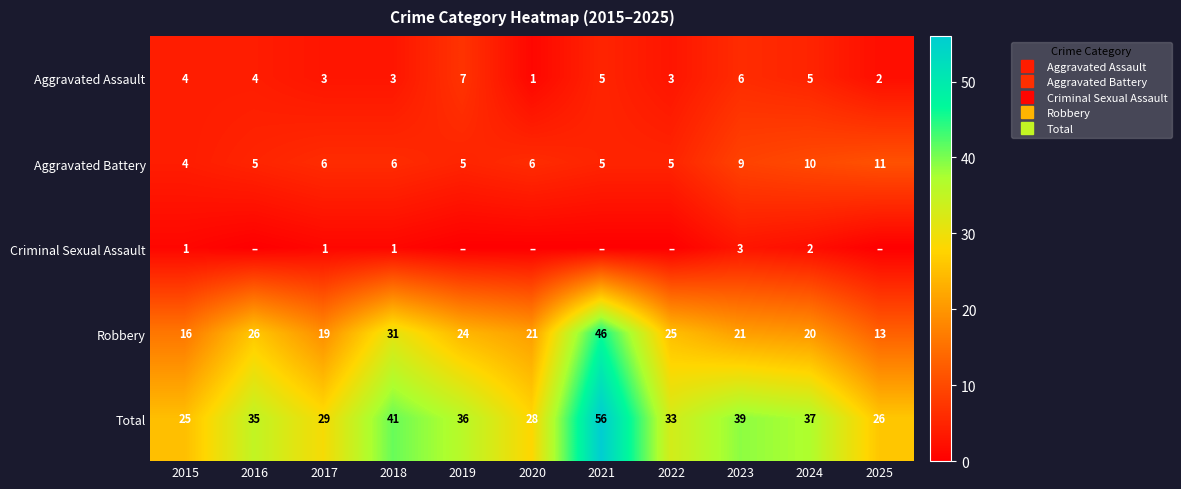

Rank the series by their maximum value, from lowest to highest.

Criminal Sexual Assault, Aggravated Assault, Aggravated Battery, Robbery, Total